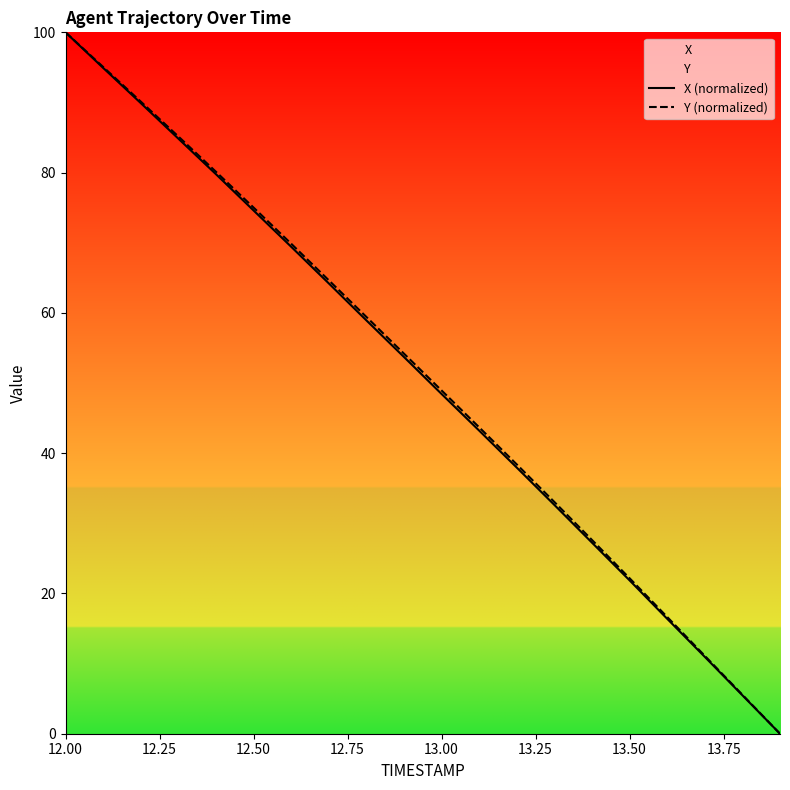

What is the average value of the Y (normalized) series?

51.0